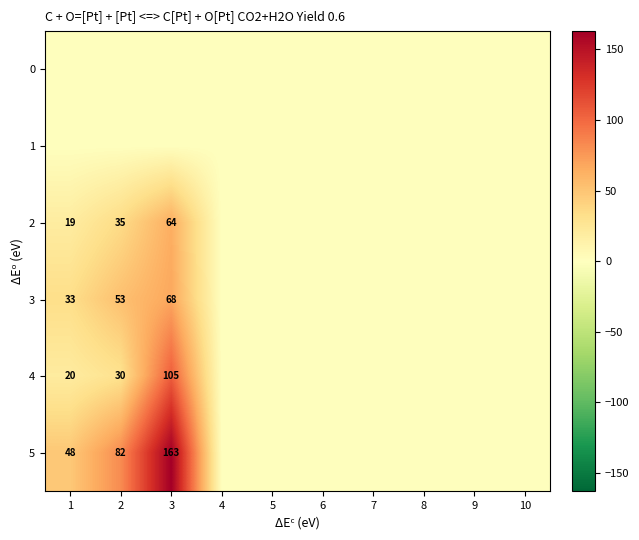

Between 9 and 10, which is larger?

9